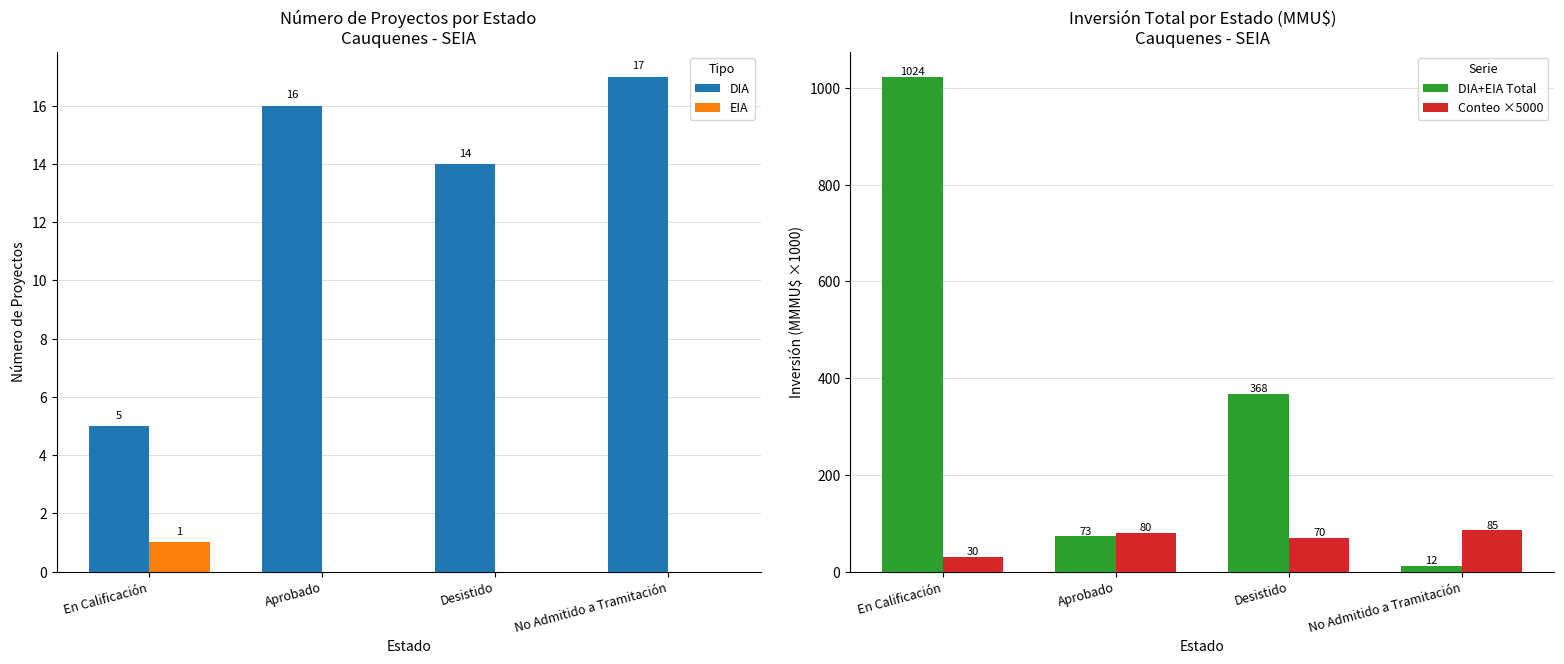

Is the value of Conteo ×5000 at Desistido greater than the value of DIA+EIA Total at Desistido?

No